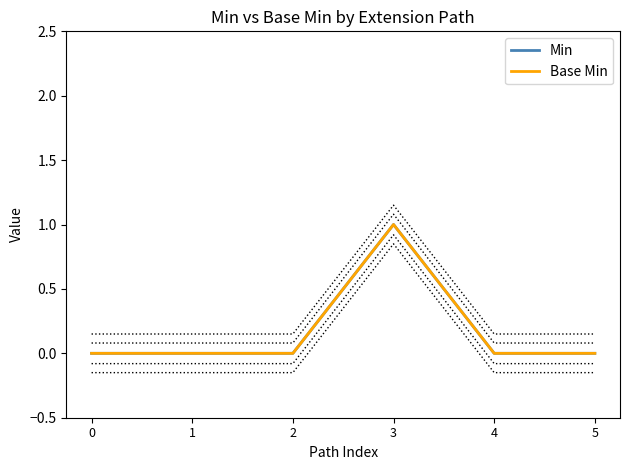

In Base Min, how many points are higher than both neighbors (excluding endpoints)?

1